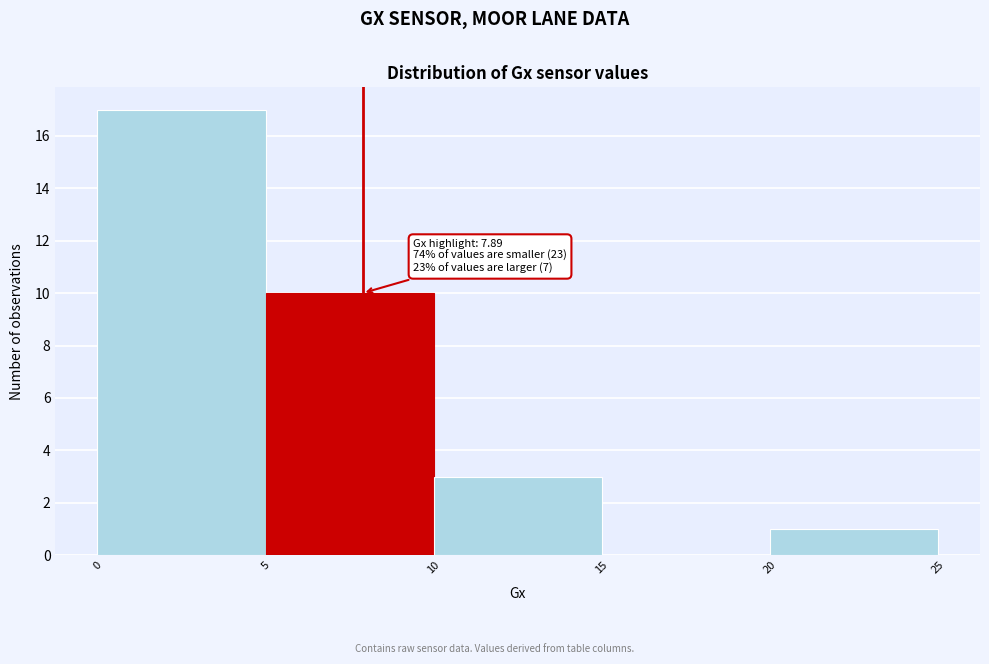

Over which range of the x-axis is the bar tallest?

0 to 5